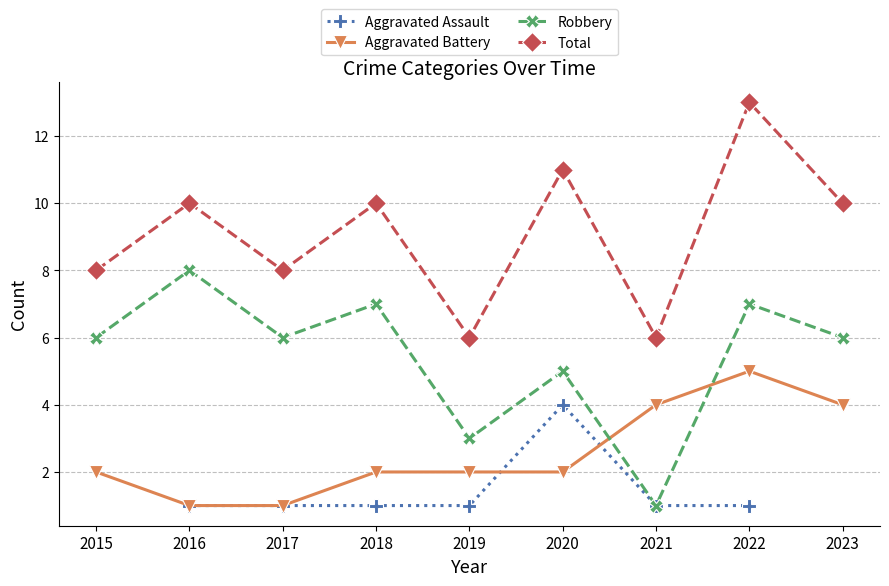

Which category has the highest value in the Aggravated Battery series?

2022